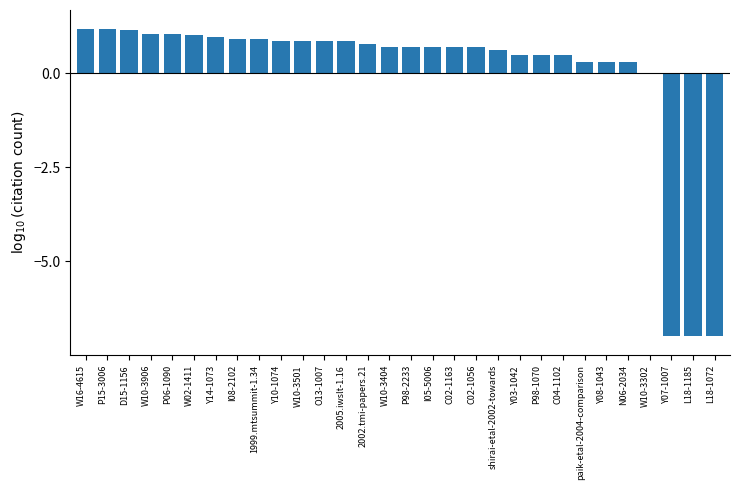

What is the sum of all values?

-1.1